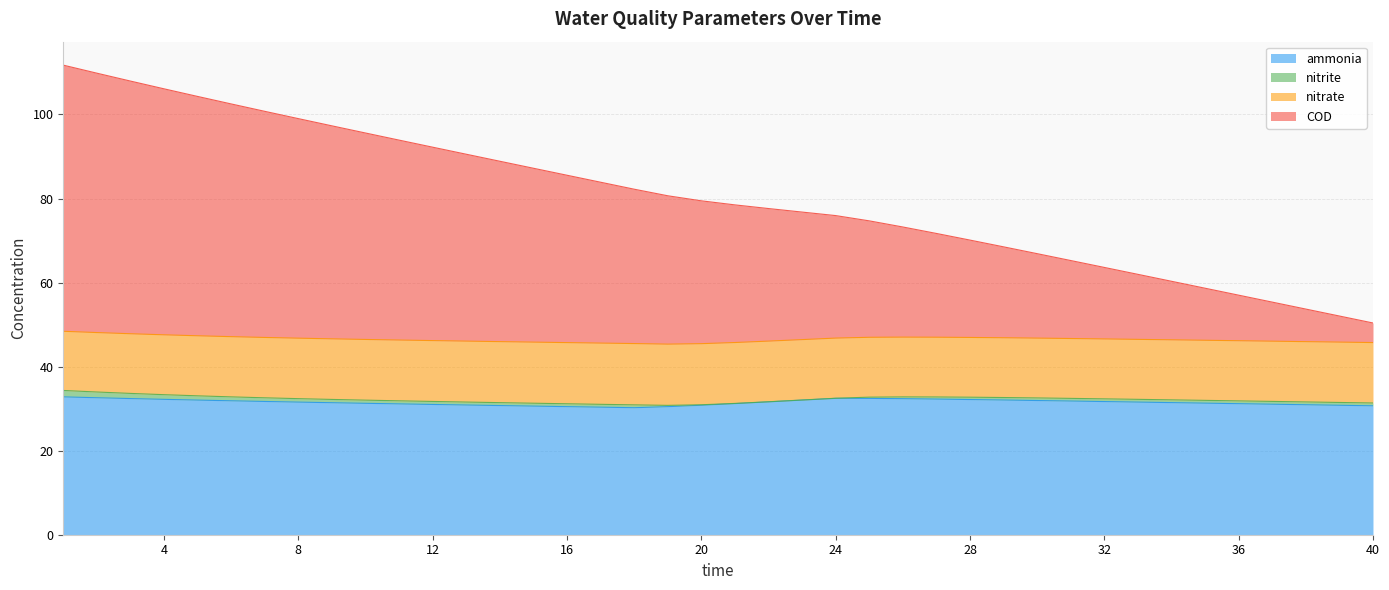

Between 18 and 21, which is larger?

21